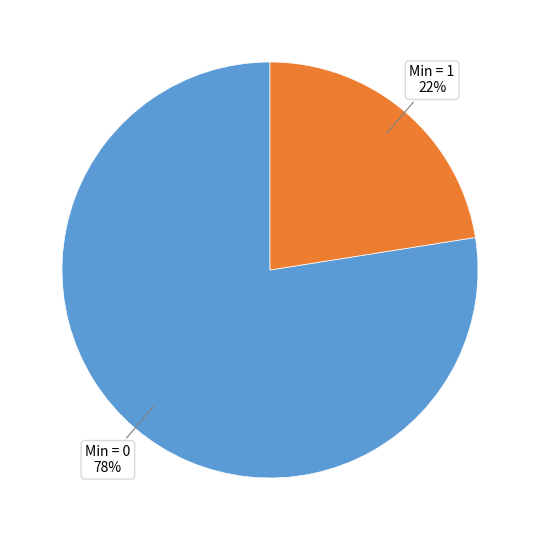

To the nearest percent, what is the average slice percentage?

50%